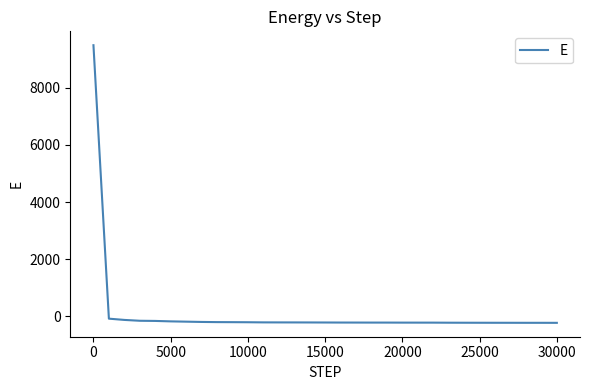

What is the maximum value shown in the chart?

9487.6